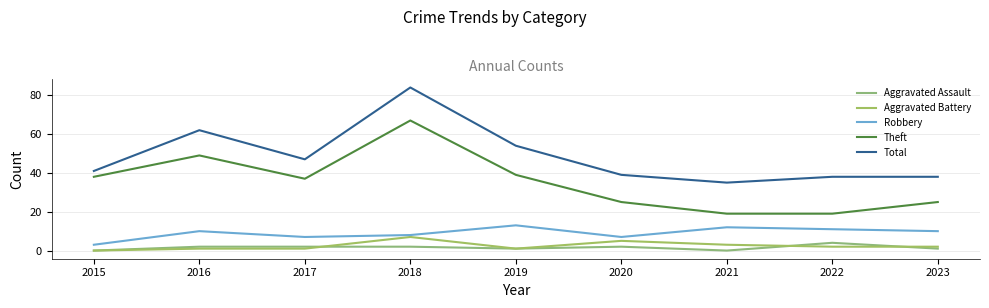

Is this an area chart (filled region under the line)?

No